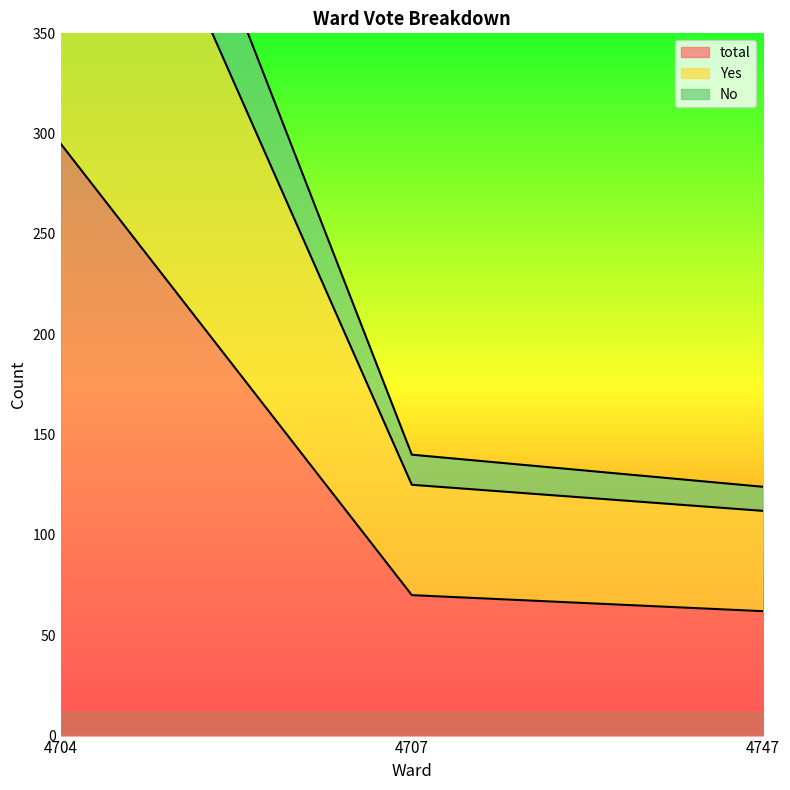

What is the difference between the total values at 4747 and 4704?

233